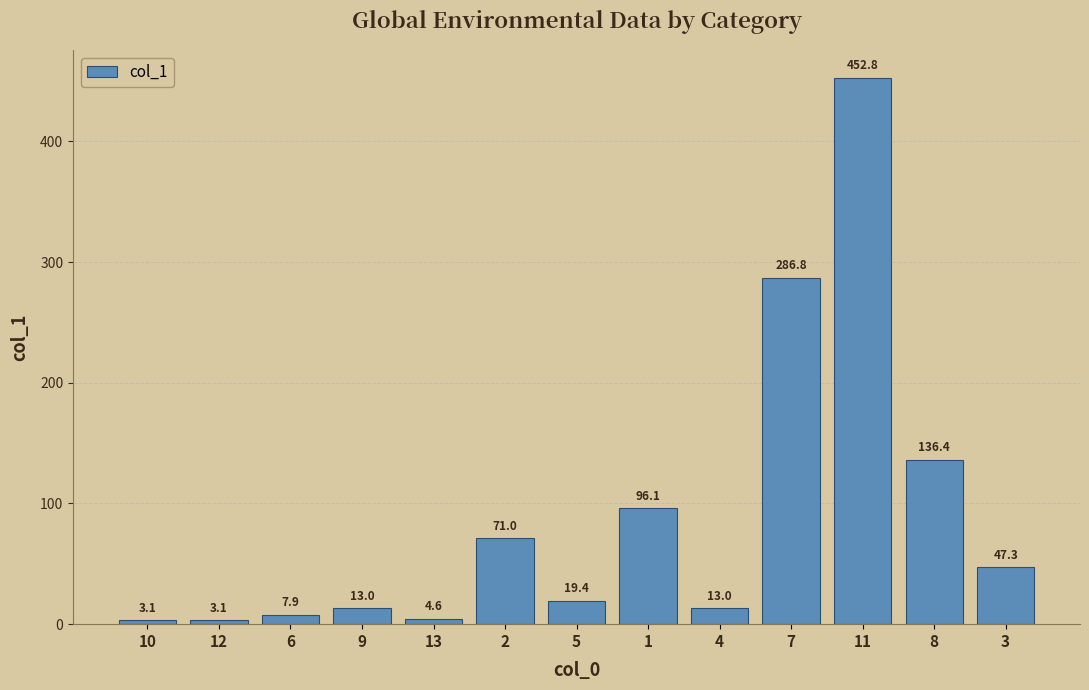

What is the value of the 4th bar from the left?

13.0